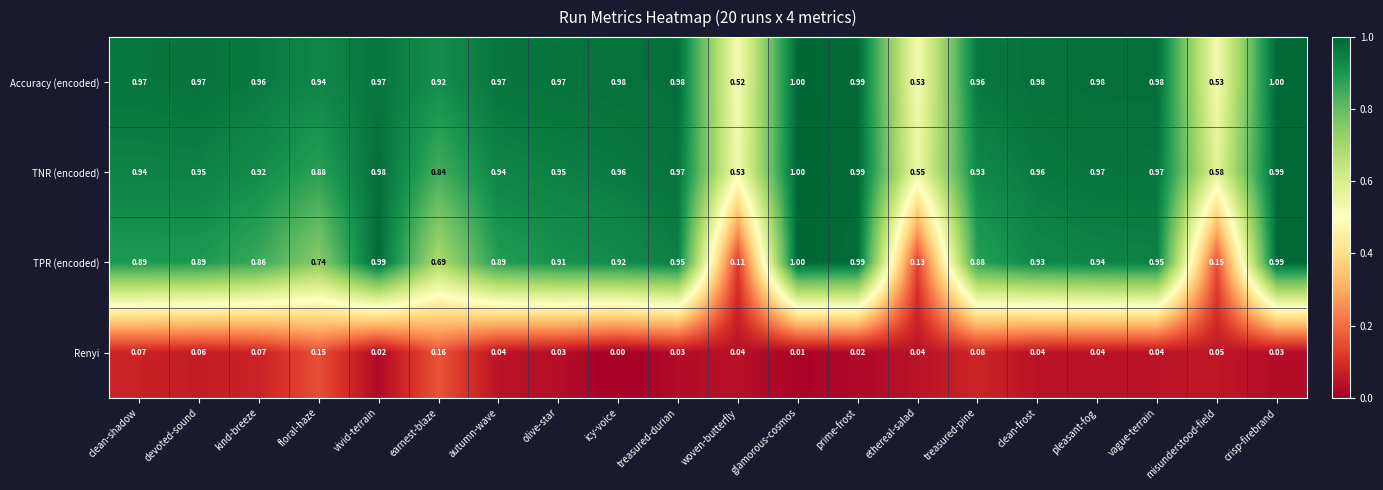

At which category does the chart reach its minimum across all series?

icy-voice